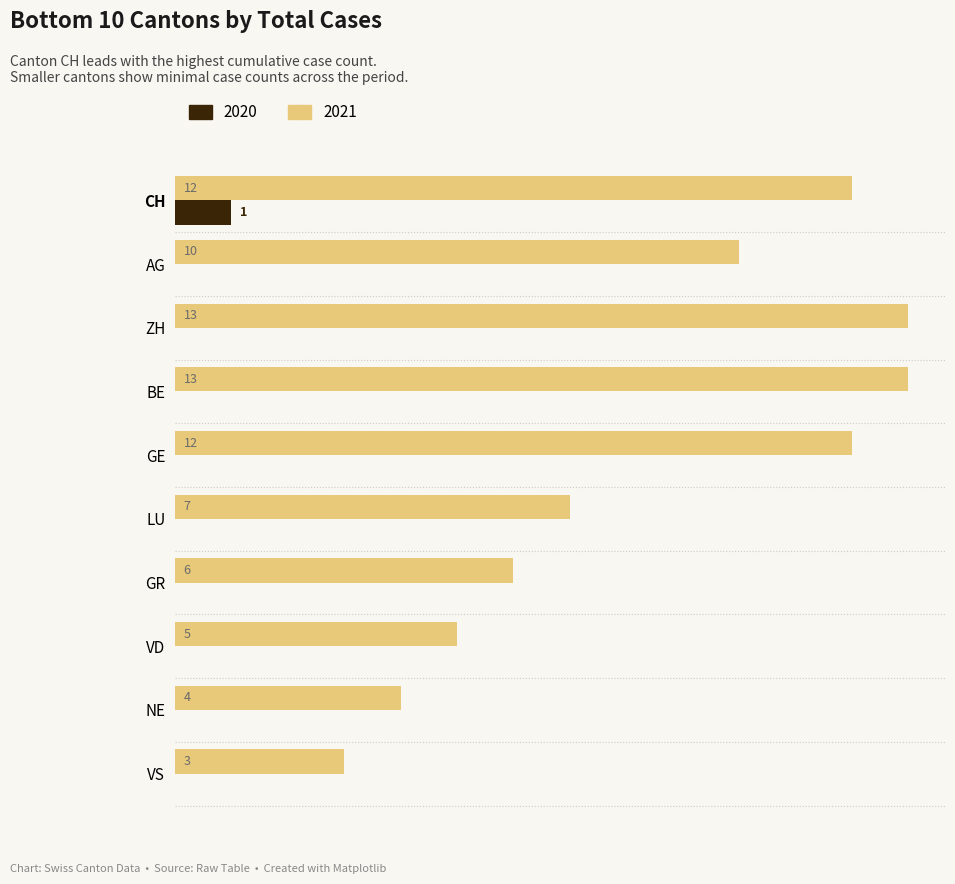

Which category has the highest value in the 2020 series?

CH